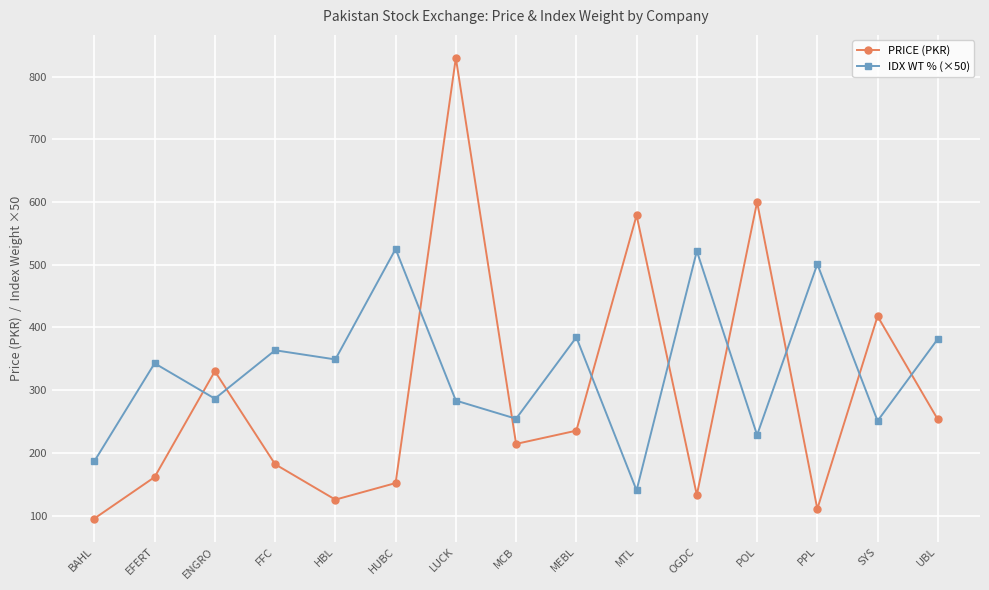

What is the label of the 6th point from the right?

MTL